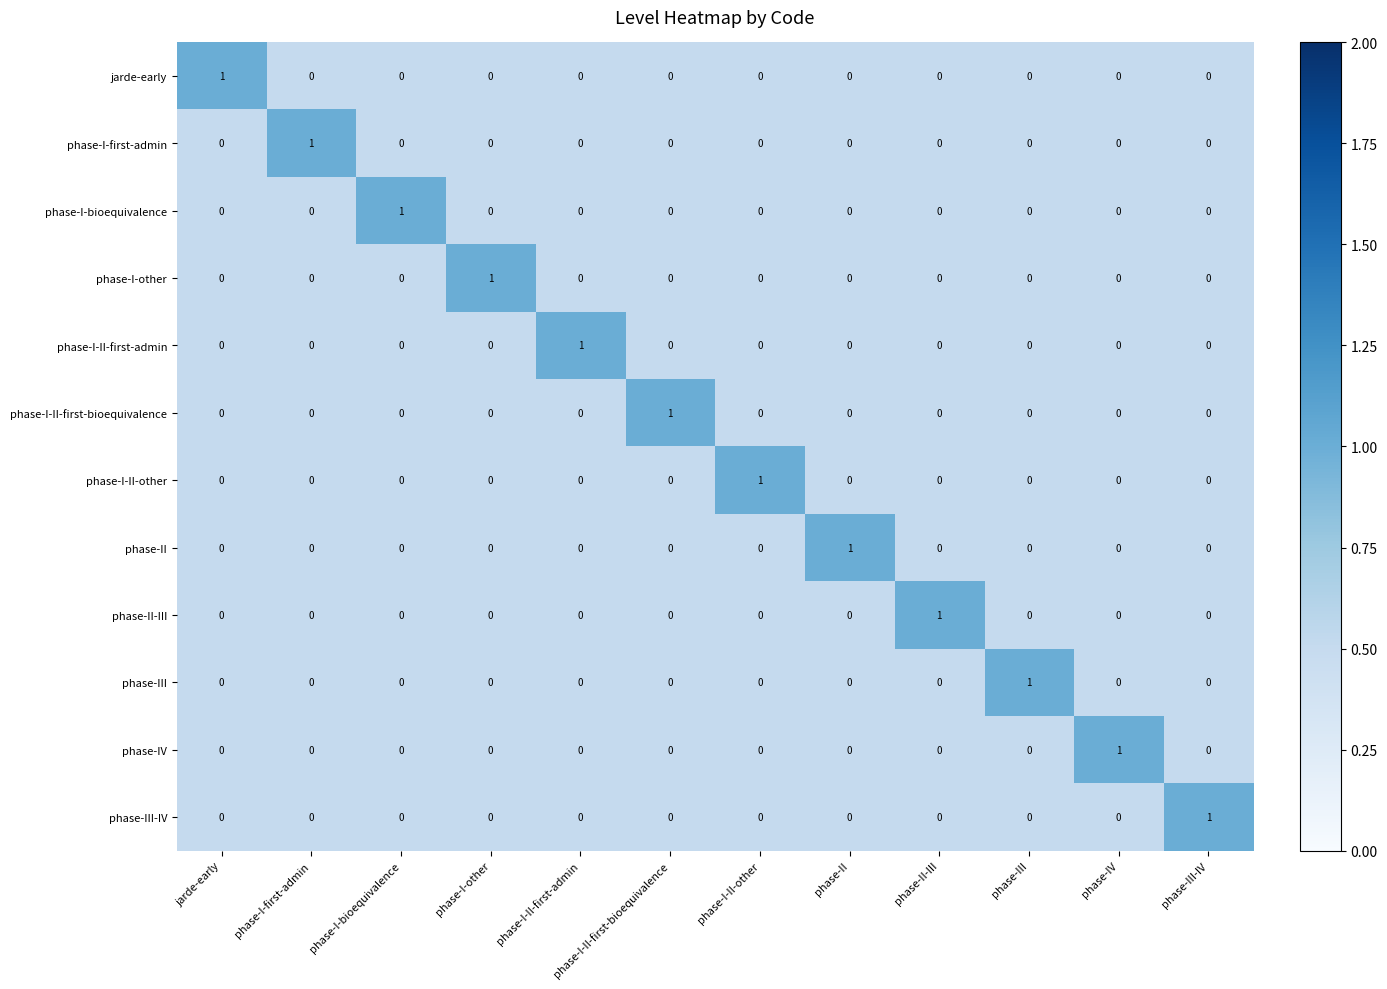

How many data points does each series have?

12